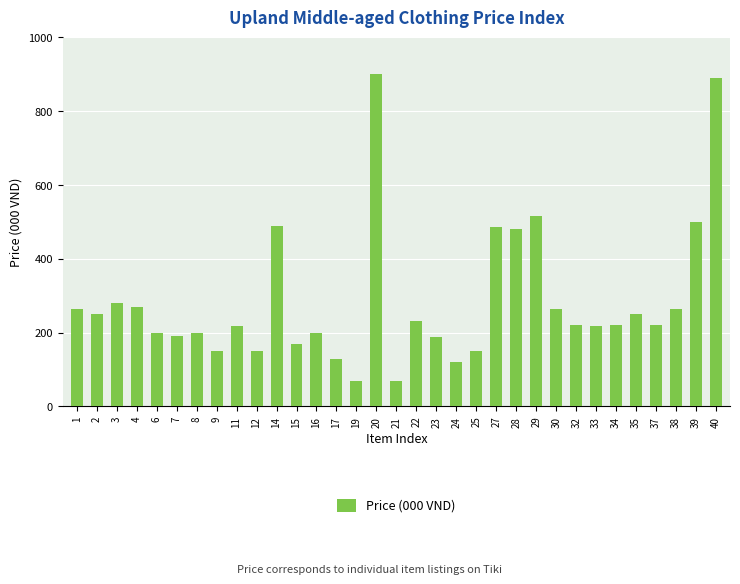

What is the value of the 19th bar from the left?

189.0